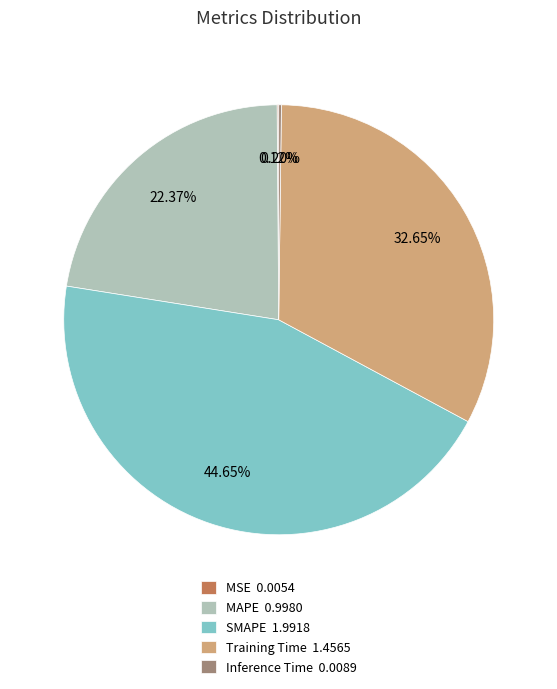

Is the sum of MAPE 0.9980 and Training Time 1.4565 greater than half?

Yes